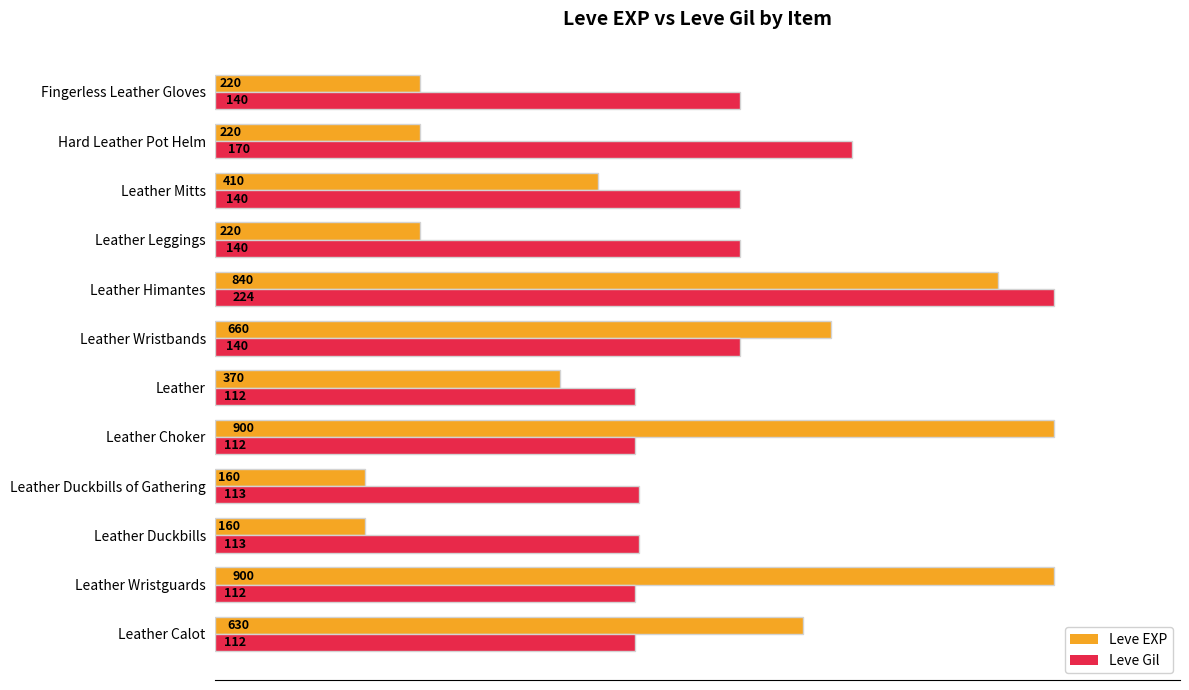

List the series in order of their peak value, highest first.

Leve EXP, Leve Gil